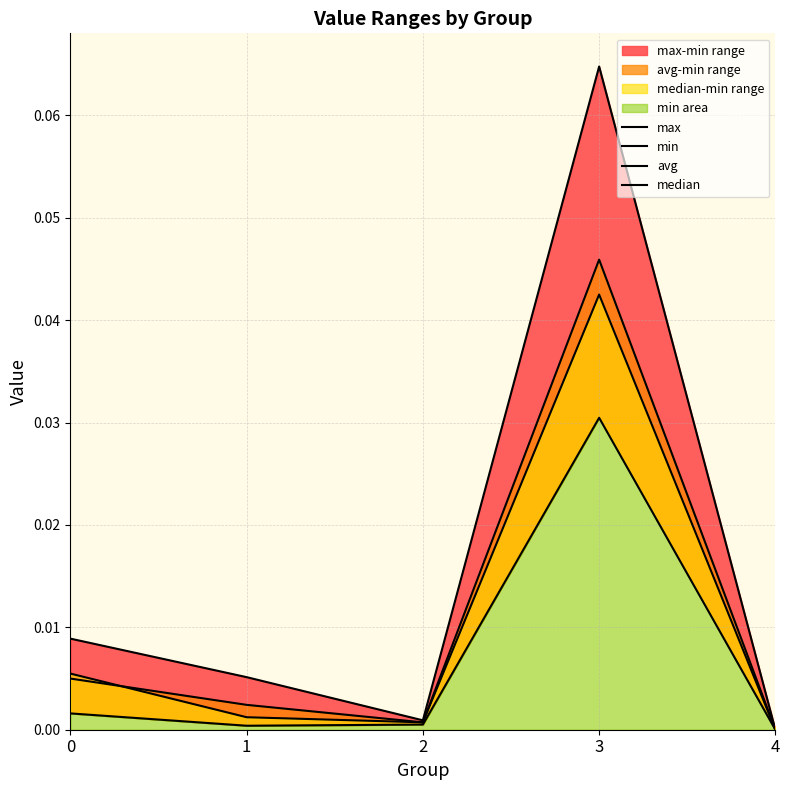

Where is the first local maximum for max?

3